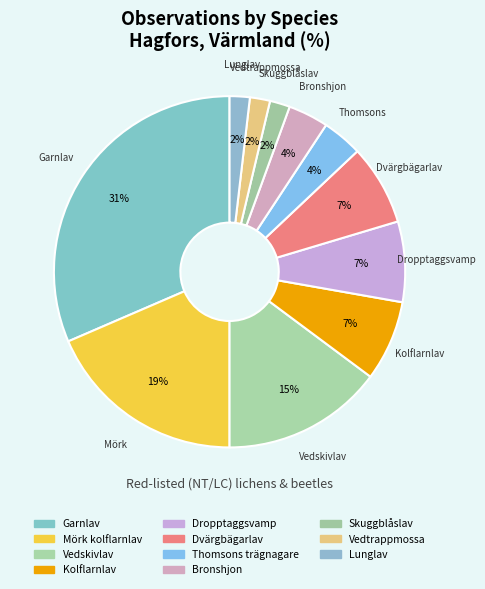

How many slices are in this pie chart?

11